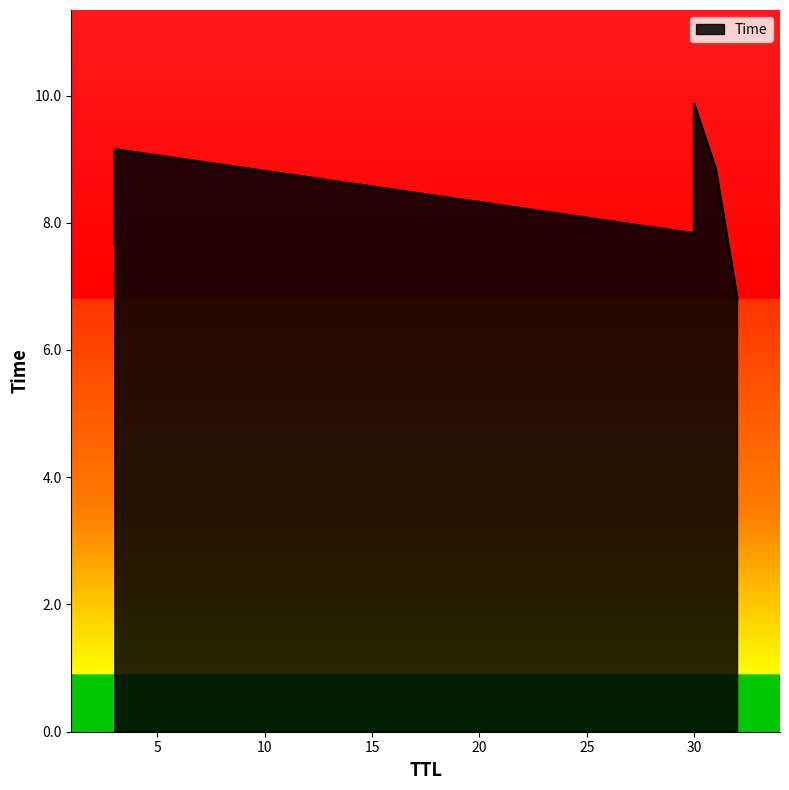

Does the chart have visible grid lines?

No